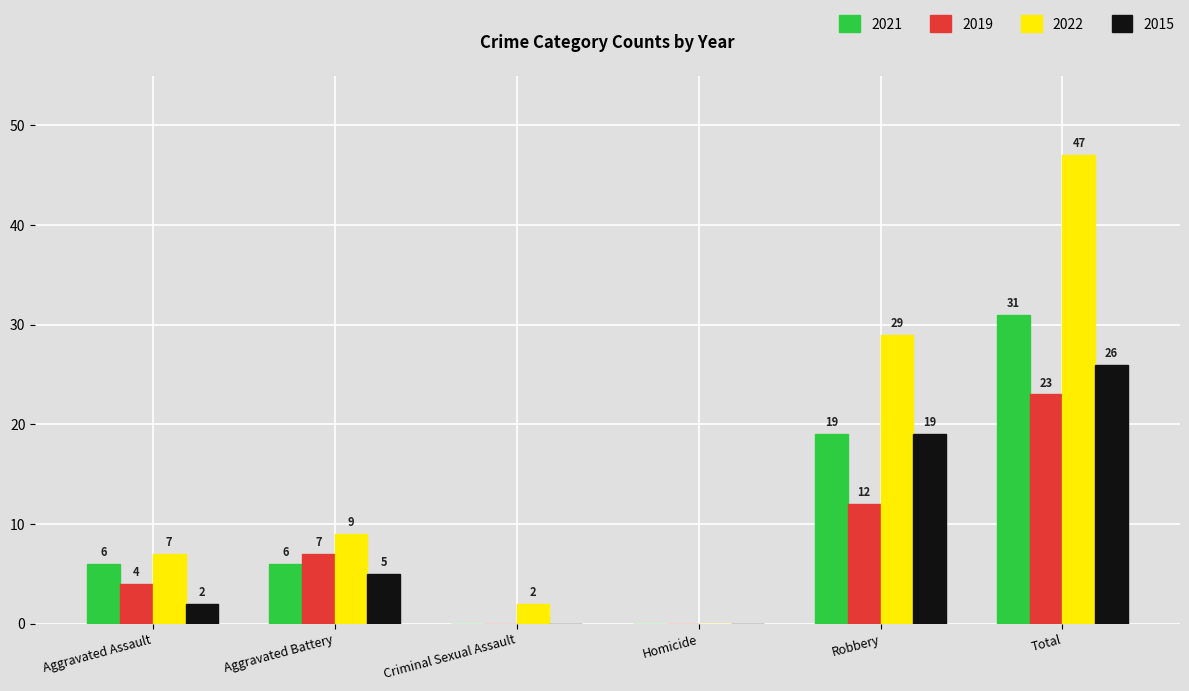

What is the spread (max minus min) of values at Aggravated Assault?

5